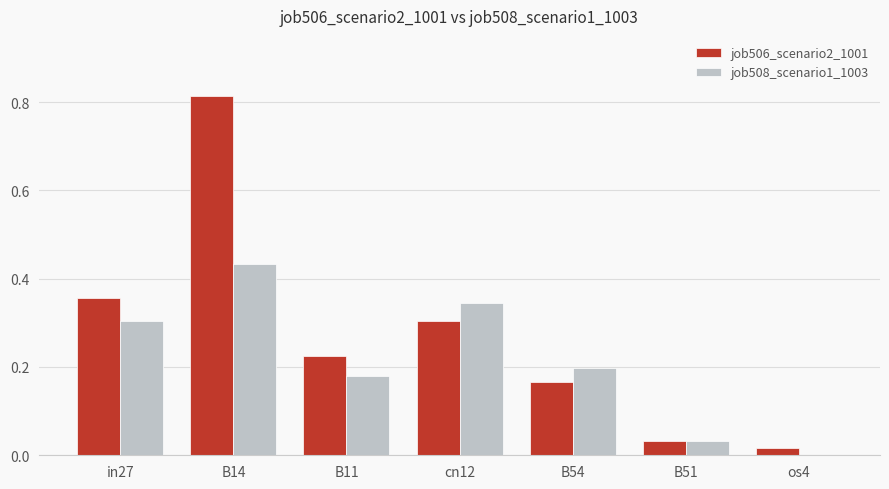

At which label does job506_scenario2_1001 reach its peak?

B14